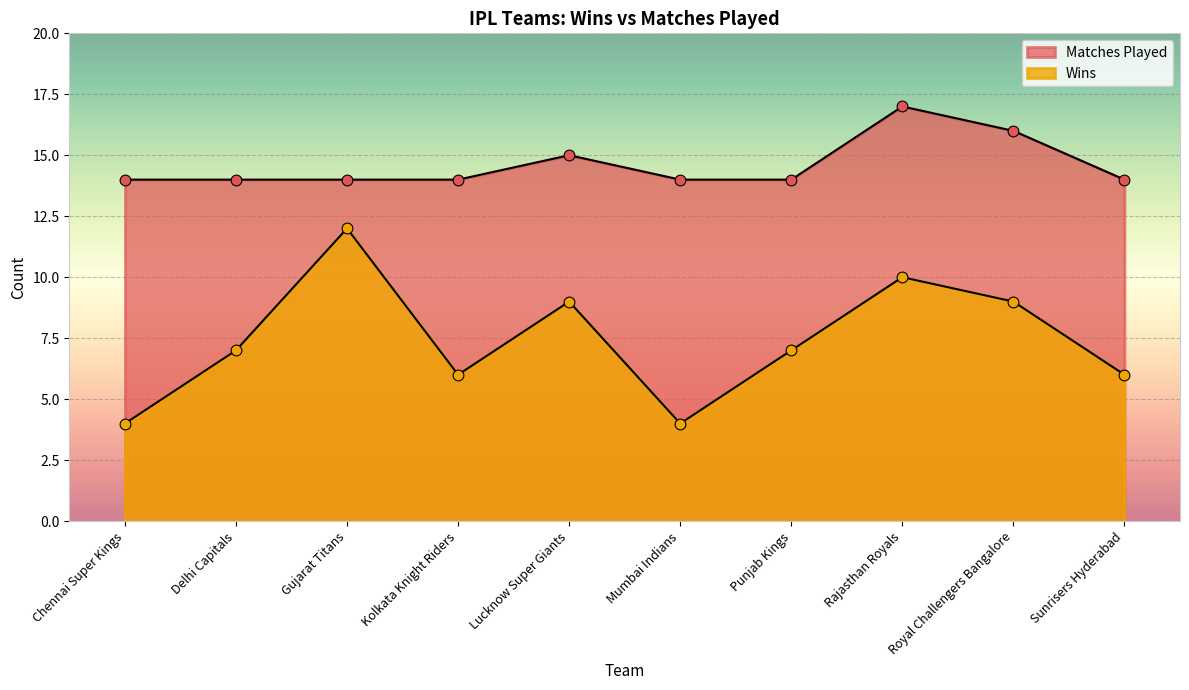

What is the ratio of the value at Gujarat Titans to the value at Mumbai Indians?

1.0